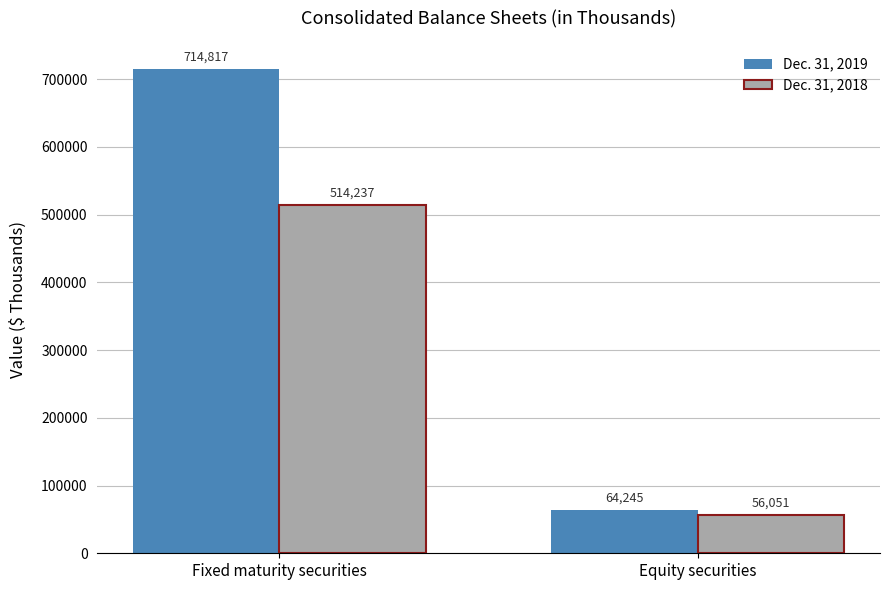

Reading left to right, transcribe all the data shown in this chart.

Dec. 31, 2019: 714817	64245
Dec. 31, 2018: 514237	56051